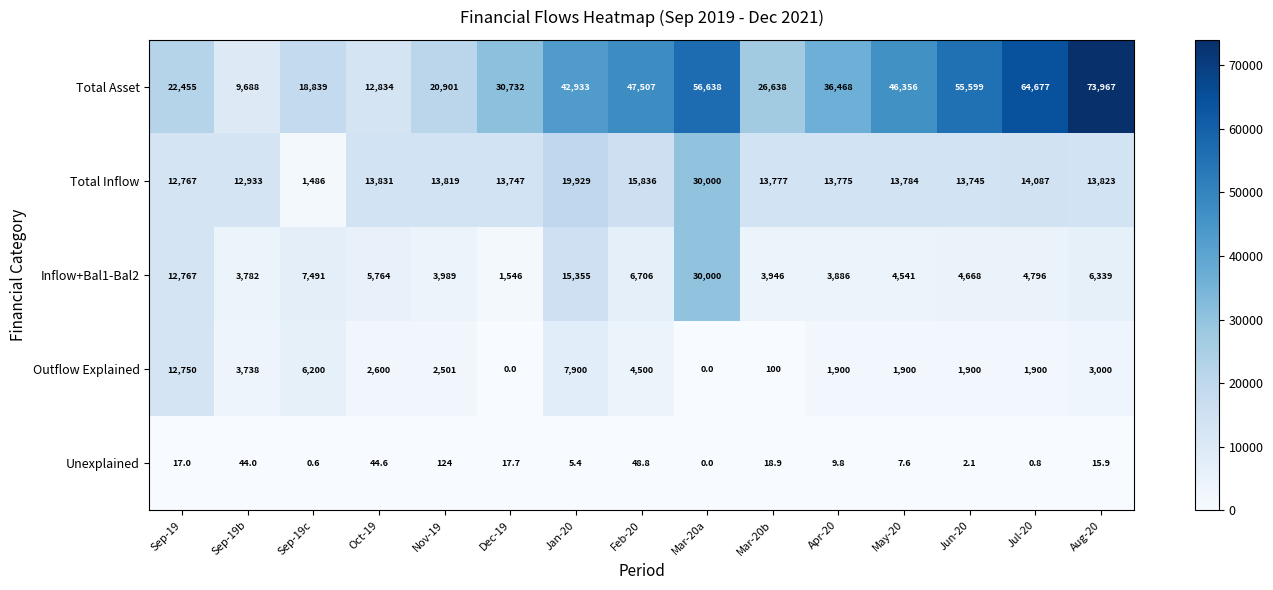

At which category does the chart reach its peak across all series?

Aug-20